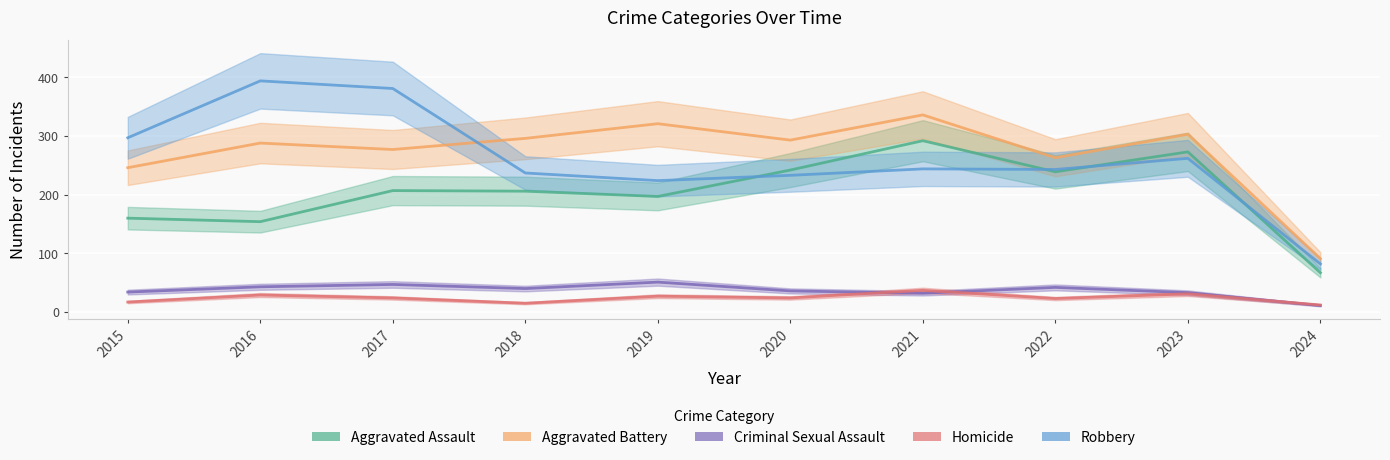

What is the value of the Aggravated Battery point at the 3rd from the left?

277